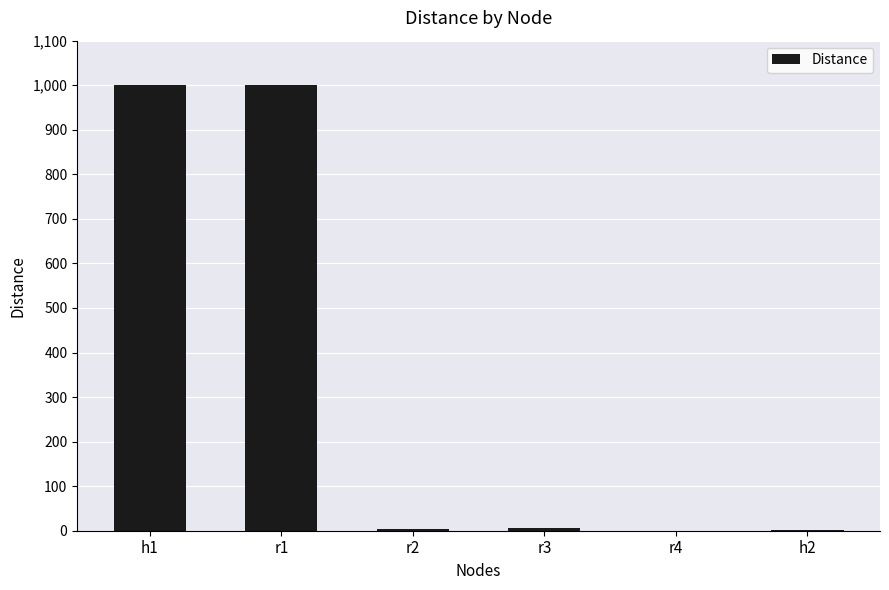

Between h1 and h2, which is larger?

h1